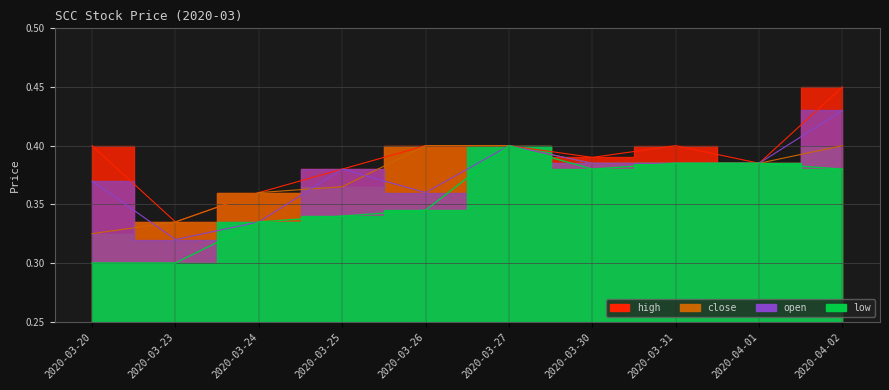

Rank the series by their maximum value, from highest to lowest.

high, open, close, low